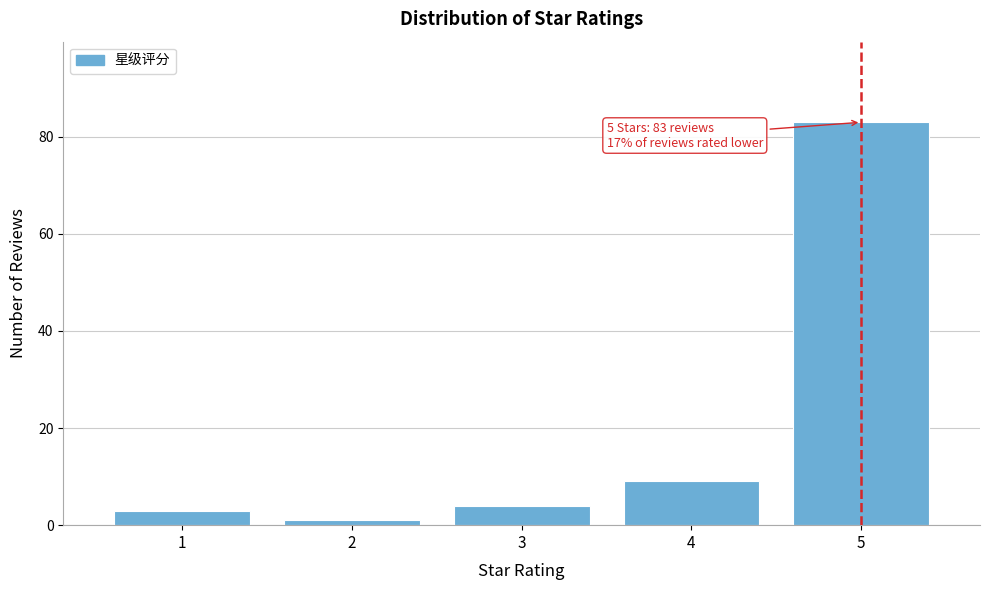

Reading right to left, transcribe all the data shown in this chart.

5=83	4=9	3=4	2=1	1=3